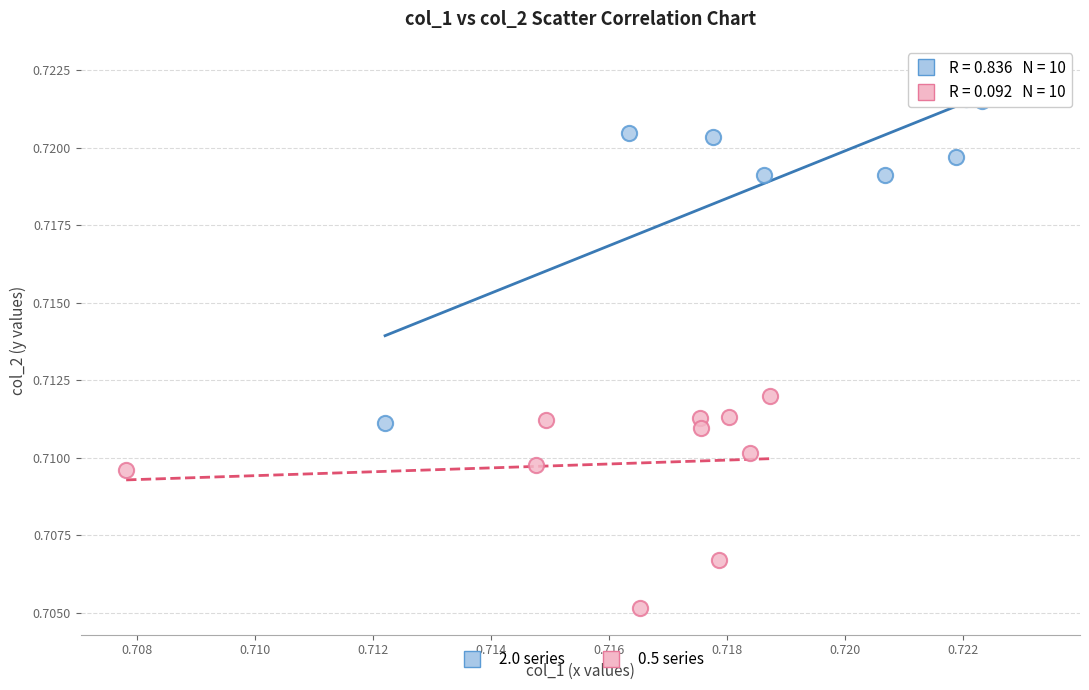

Which series has the widest spread of Y values?

2.0 series